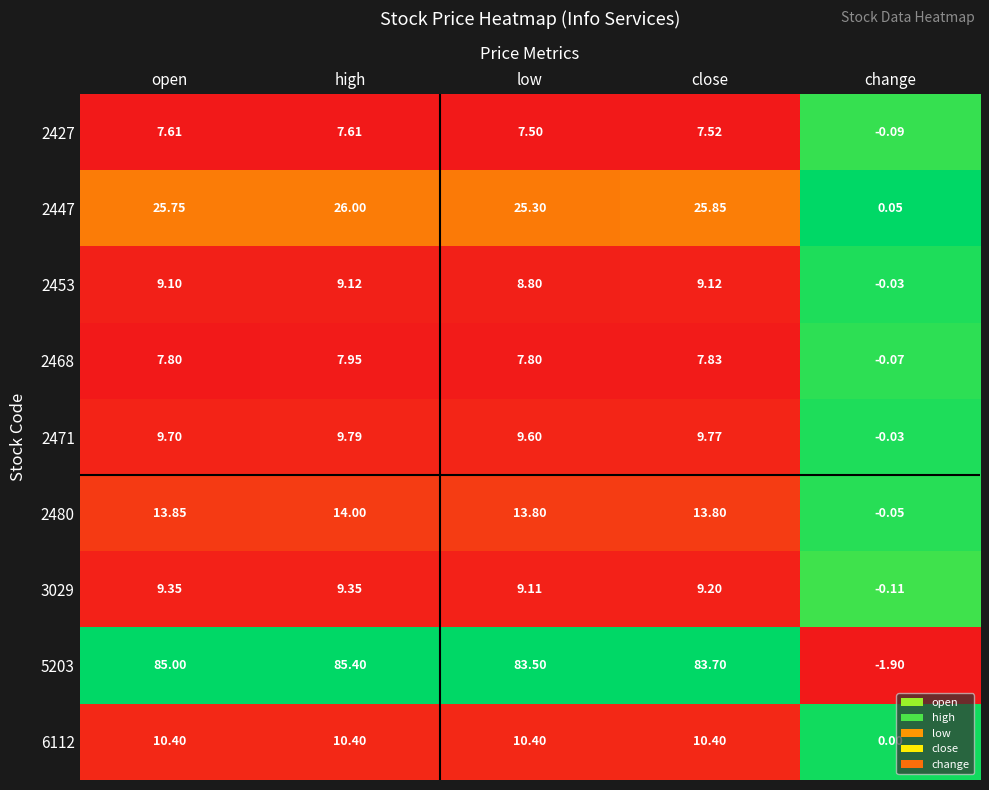

Is the value of 6112 at high greater than the value of 2471 at change?

Yes